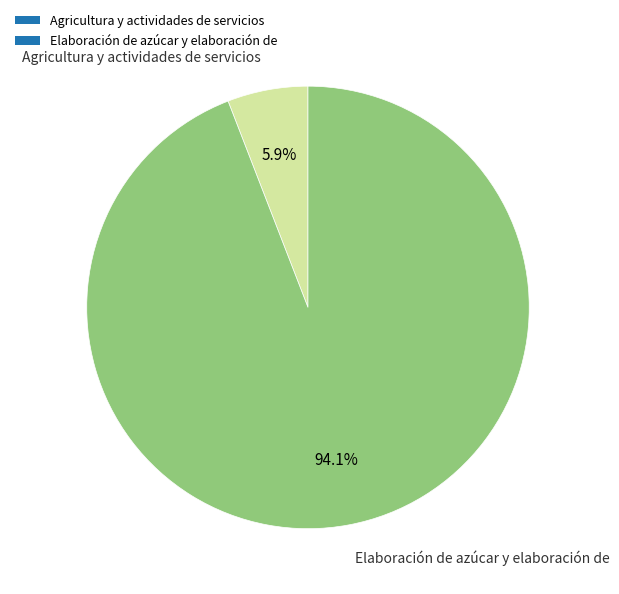

Rank the categories by value from lowest to highest.

Agricultura y actividades de servicios, Elaboración de azúcar y elaboración de